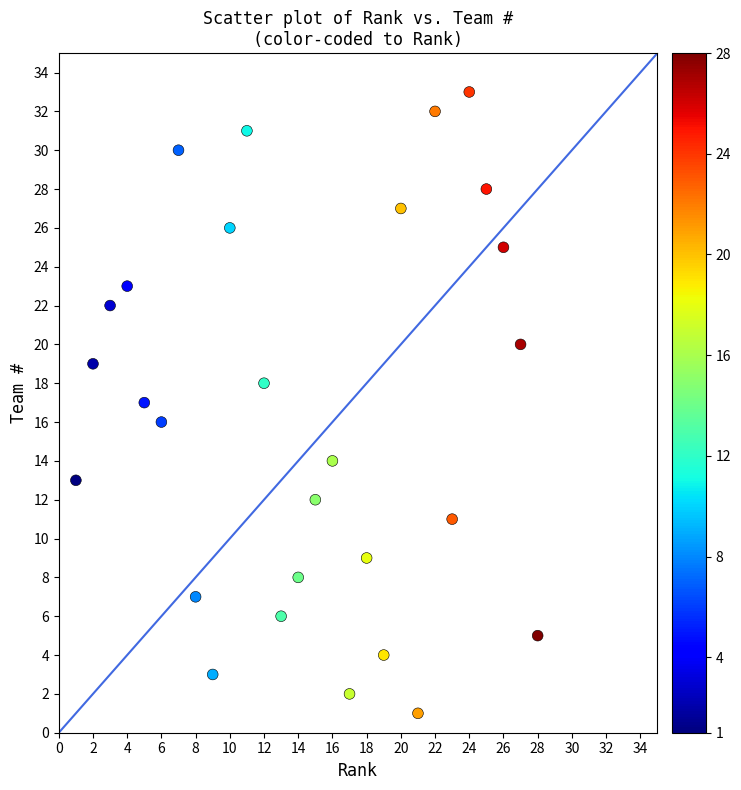

What is the range of X values (max minus min)?

27